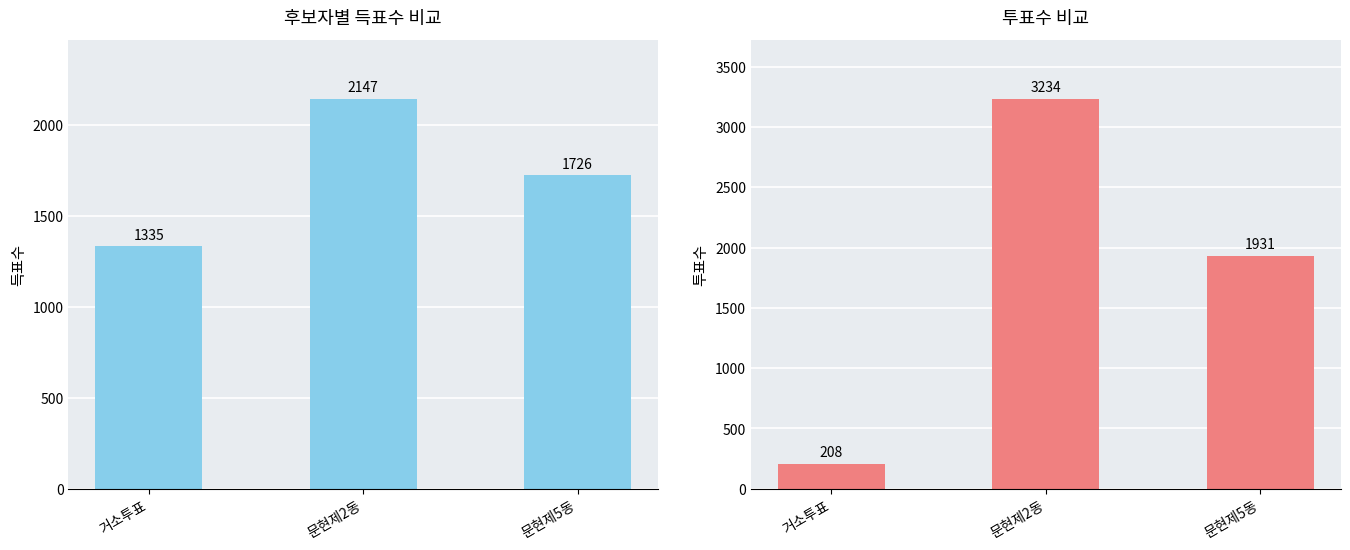

Reading left to right, list all the values displayed in this chart.

득표수: 거소투표=1335	문현제2동=2147	문현제5동=1726
투표수: 거소투표=208	문현제2동=3234	문현제5동=1931